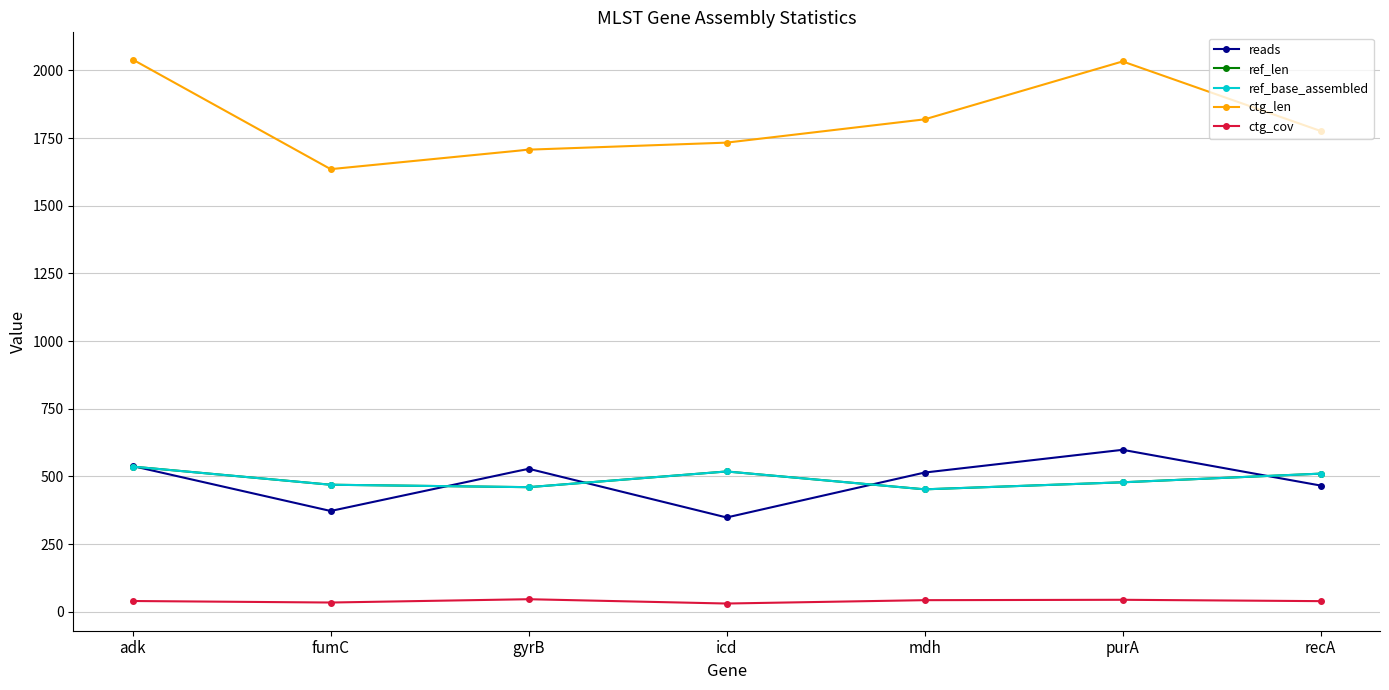

True or false: ref_len has a value of 239.3 at icd.

False